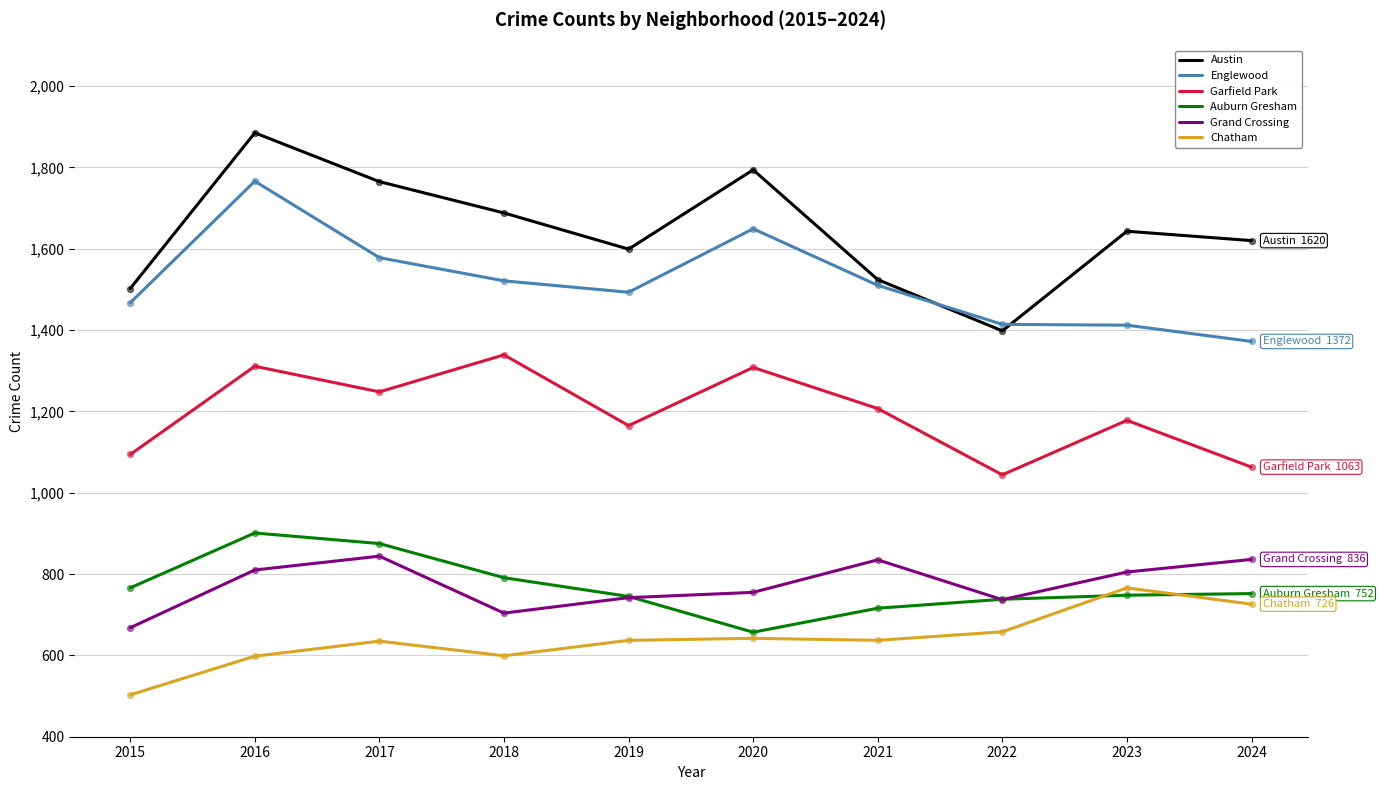

Is the value of Englewood at 2023 greater than the value of Chatham at 2015?

Yes